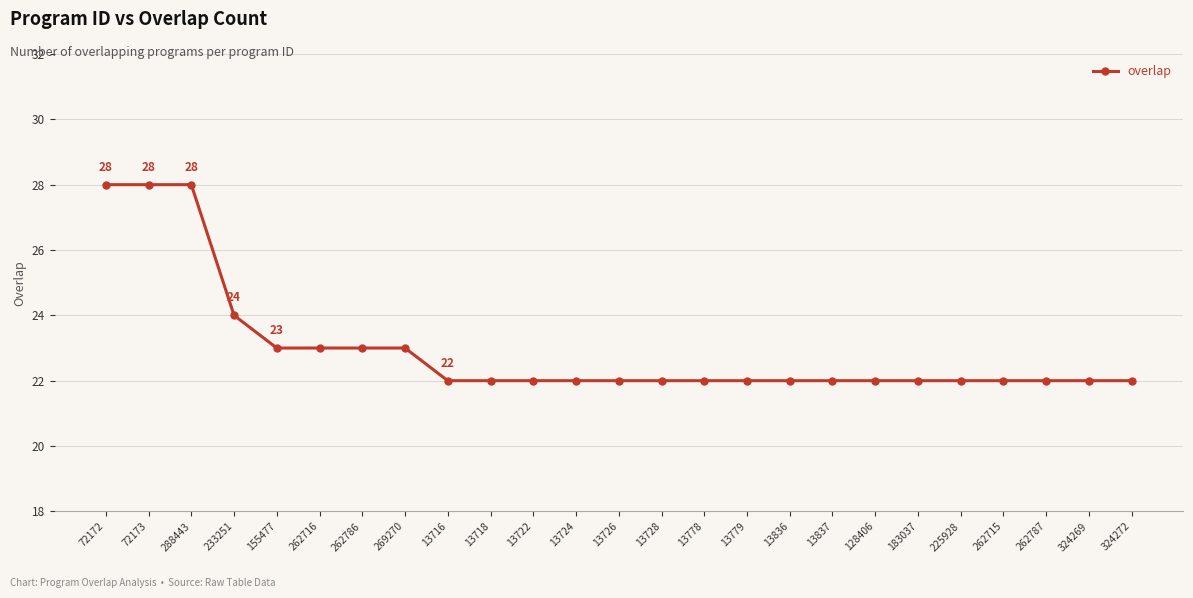

How many categories are shown in the chart?

25